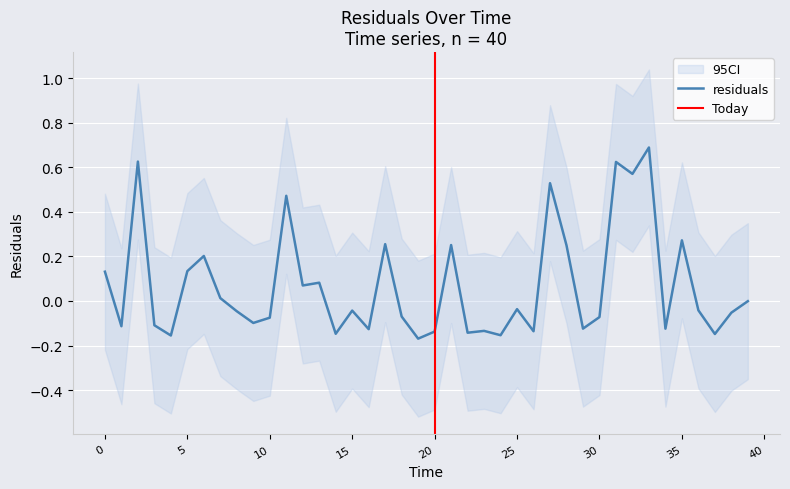

How many points are lower than both their immediate neighbors (excluding endpoints)?

14